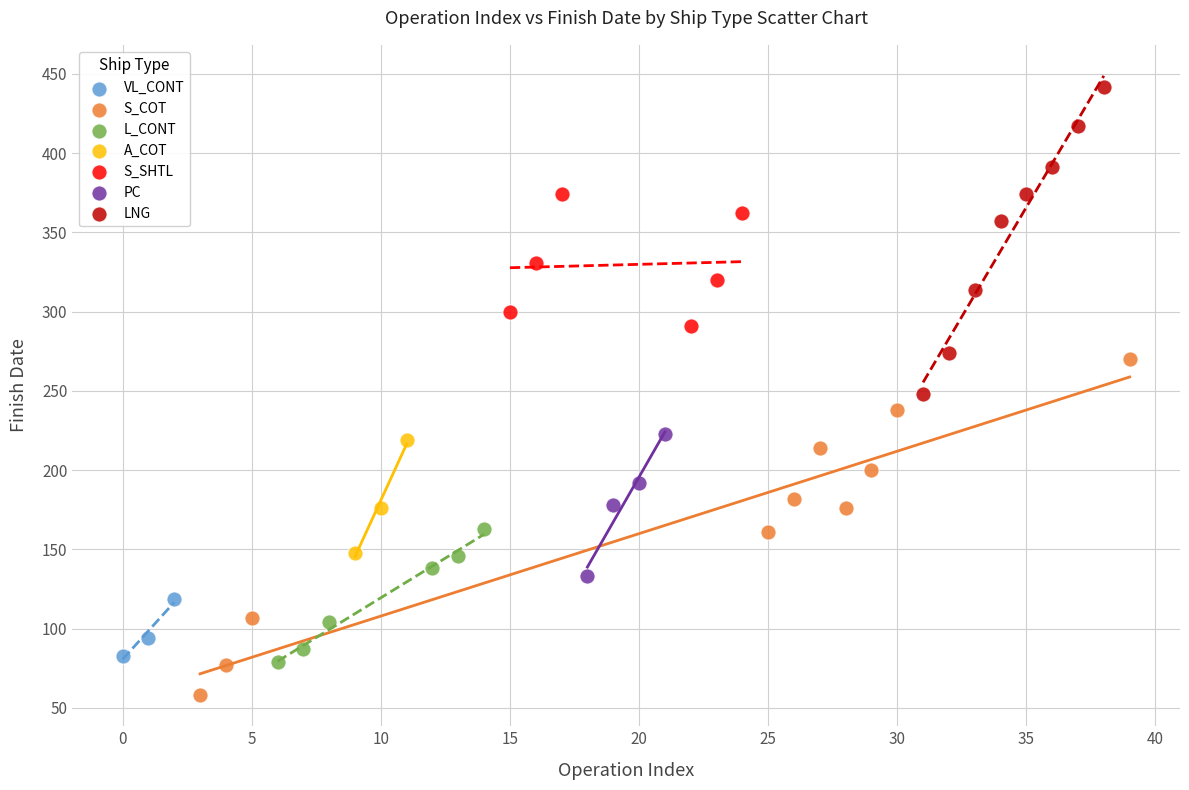

Which series has the largest Y range (max minus min)?

S_COT